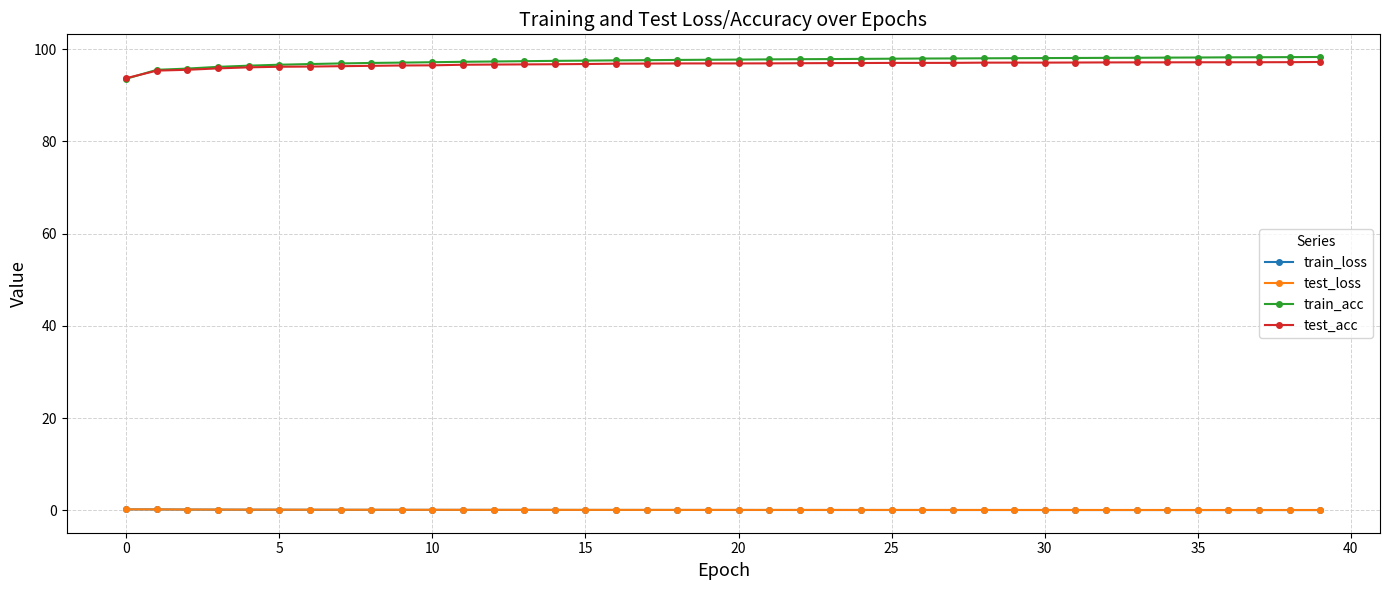

Which series has the widest spread of values?

train_acc